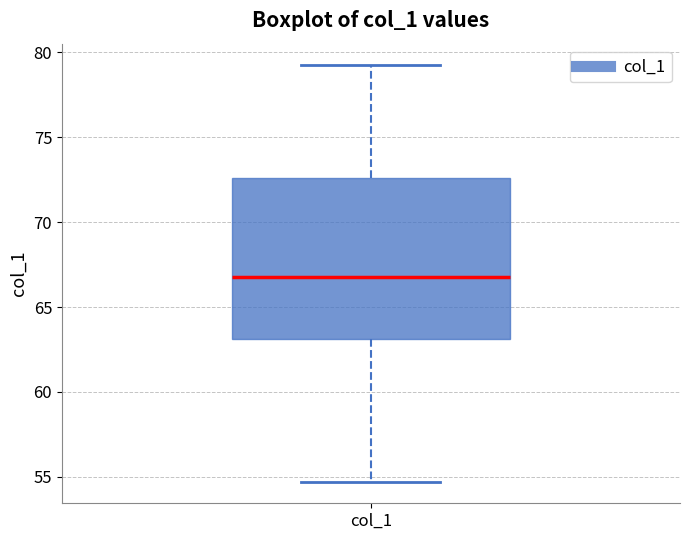

Read this box plot against the y-axis: the position of the median line, the range covered by the box, and the ends of both whiskers. The values are not printed on the chart, so give them approximately, as read against the axis.

median 67.0, box 63.0 to 72.5, whiskers 54.5 to 79.5